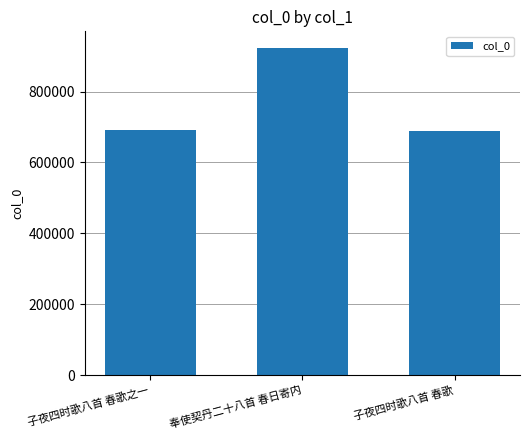

What is the greatest value displayed?

924064